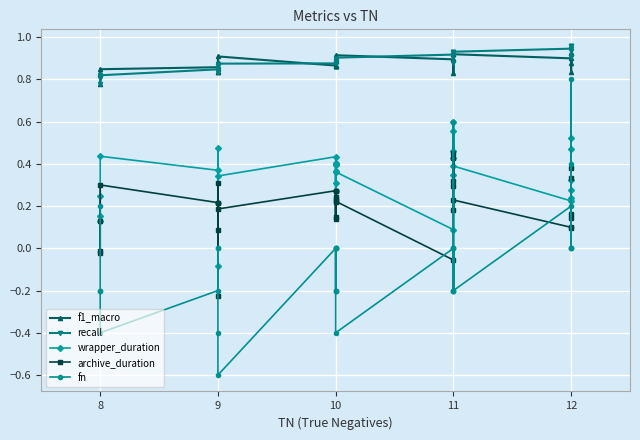

What are all the series names shown in the legend?

f1_macro, recall, wrapper_duration, archive_duration, fn